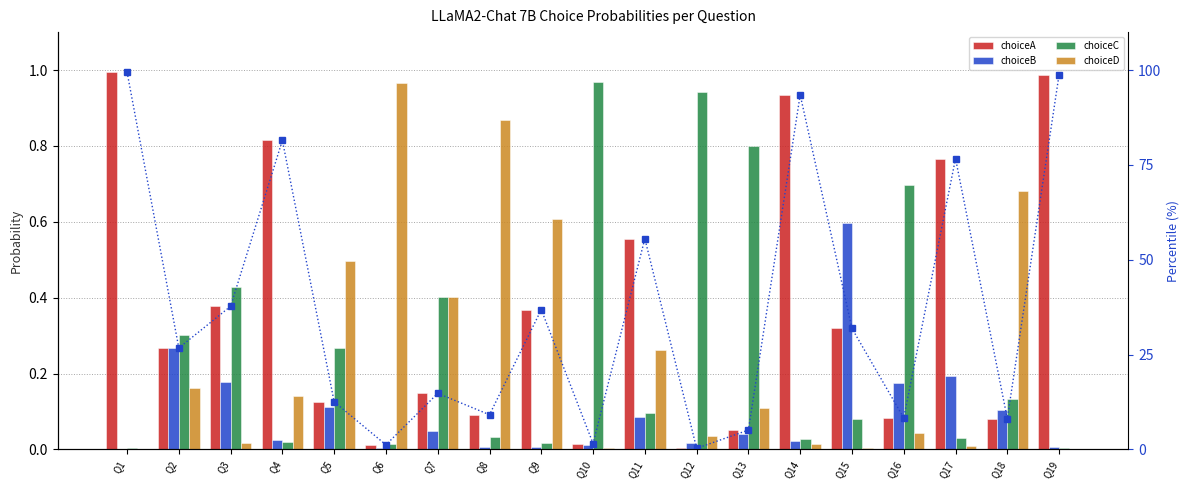

What is the minimum value for choiceA percentile?

0.3